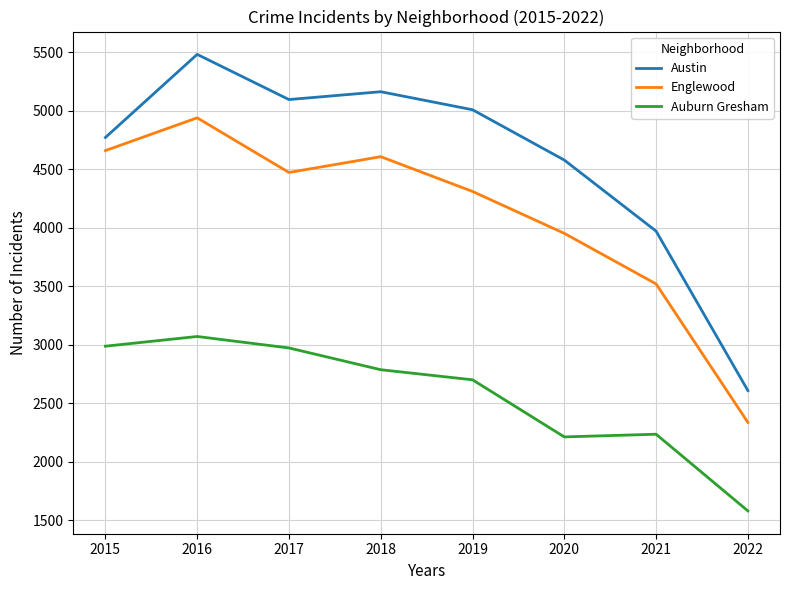

What is the difference between the highest and lowest values at 2020?

2365